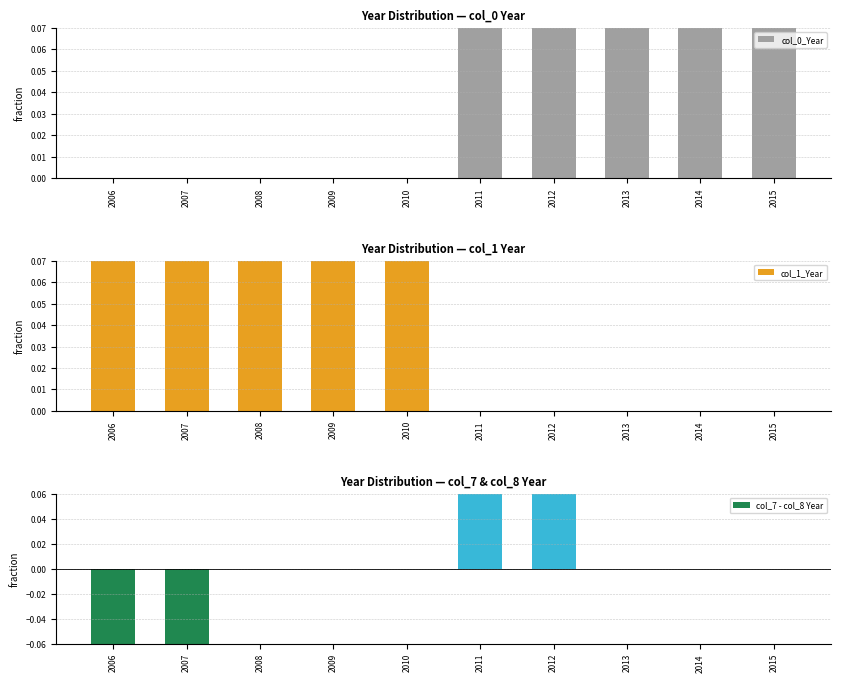

The col_7 - col_8 Year series shows 0.0 at 2015. True or false?

True